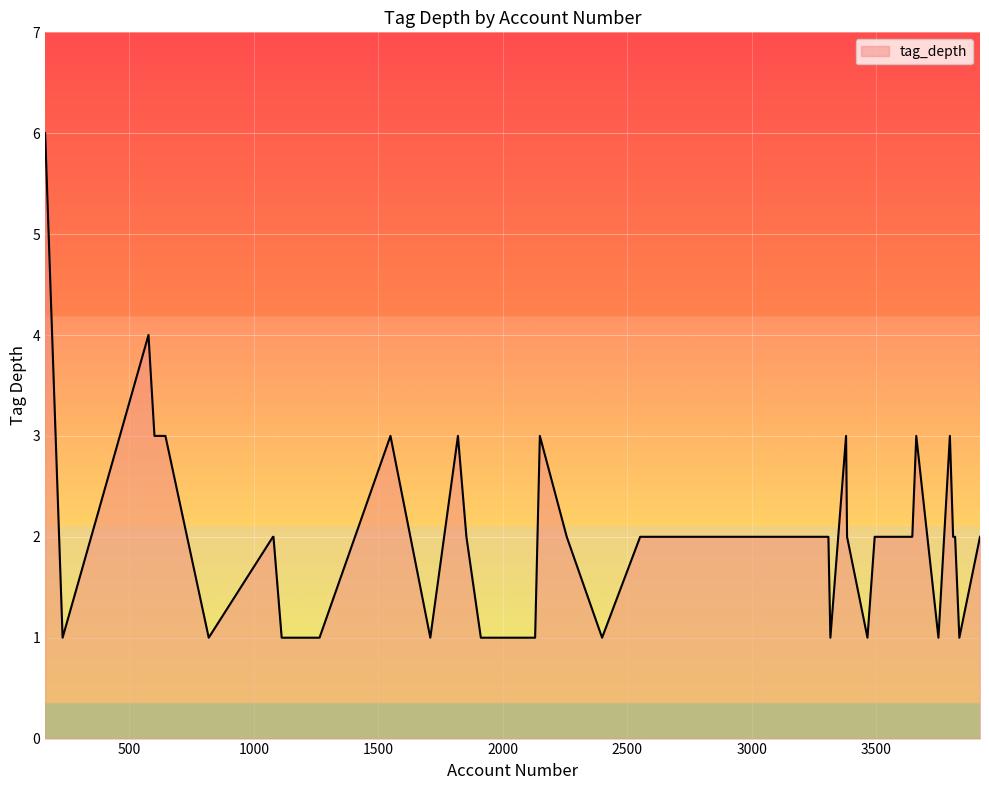

What is the difference between the maximum and minimum values?

5